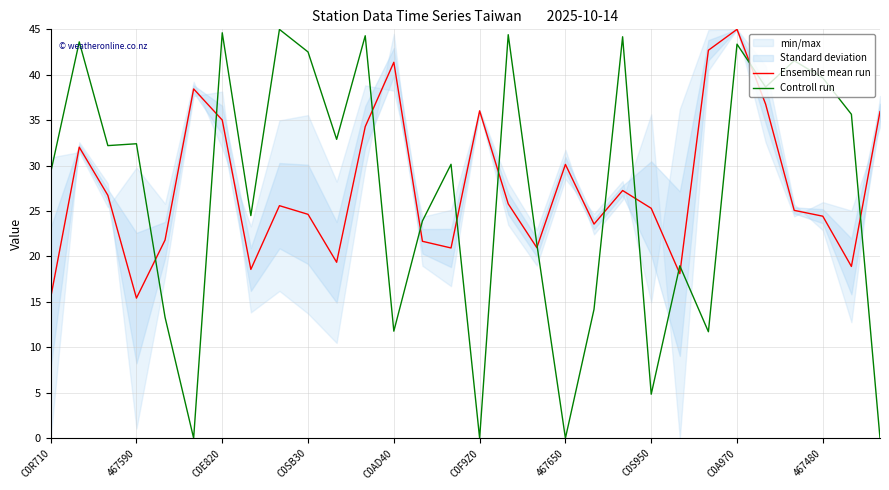

The Ensemble mean run series shows 27.3 at 20. True or false?

True